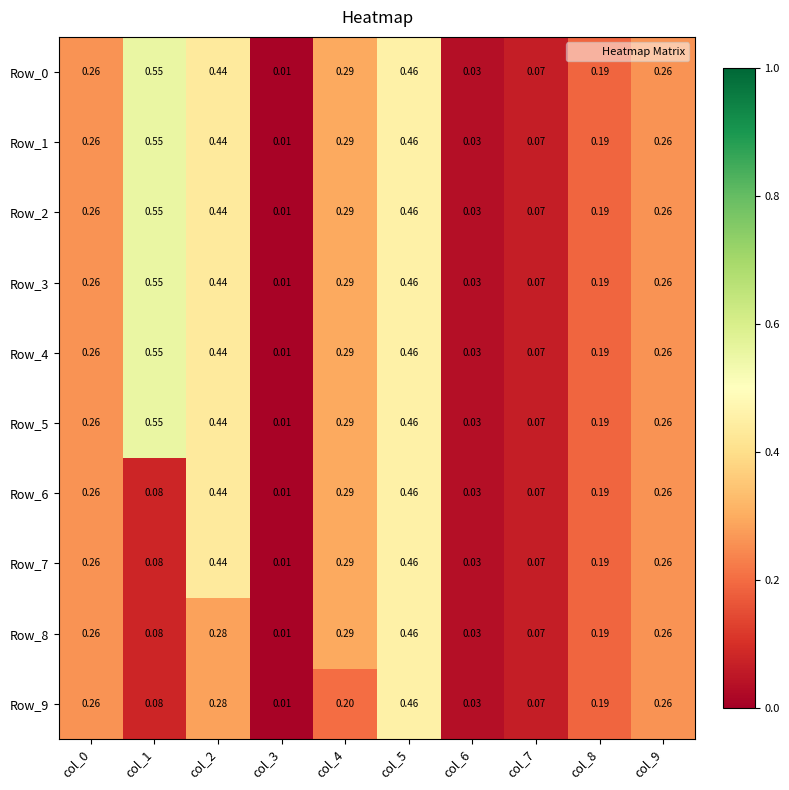

Which series has the widest spread of values?

Row_0